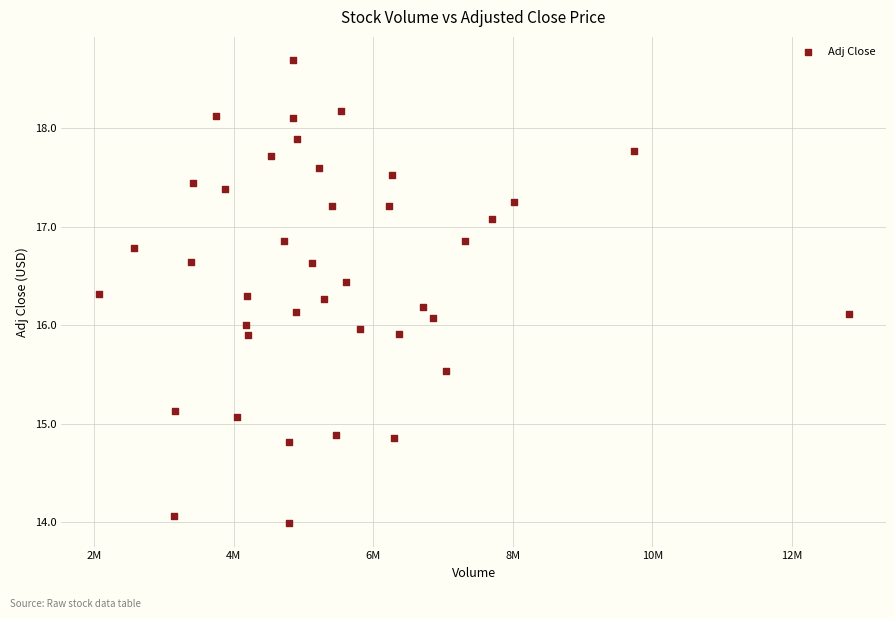

What is the range of Y values (max minus min)?

4.7